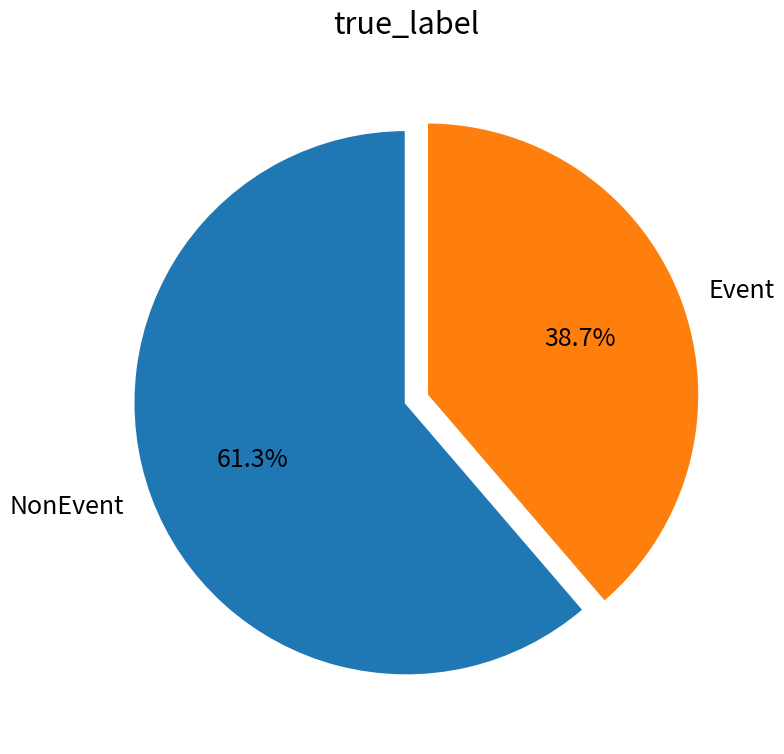

Which category has the biggest portion of the pie?

NonEvent